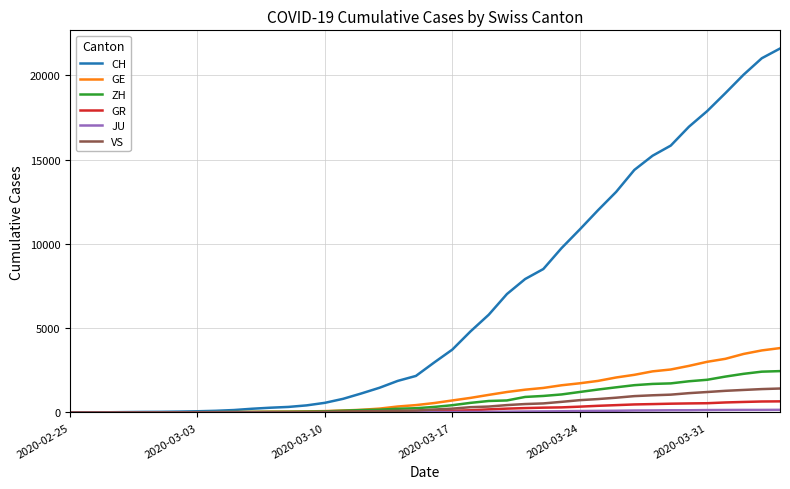

Which series has the widest spread of values?

CH